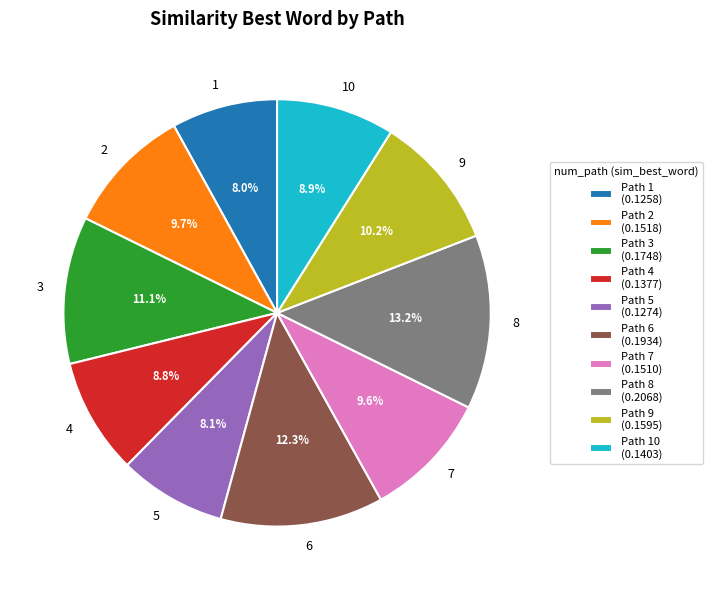

Combined, what portion of the pie is 2 and 5?

17.8%